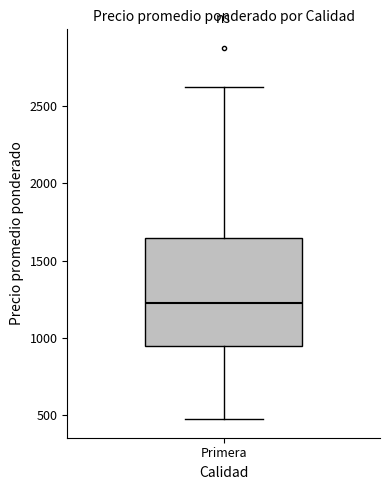

Transcribe this box plot: give where the median line is, the range the box spans, and where the two whiskers end, as read against the y-axis. The values are not printed on the chart, so give them approximately, as read against the axis.

median 1250, box 950 to 1650, whiskers 500 to 2650